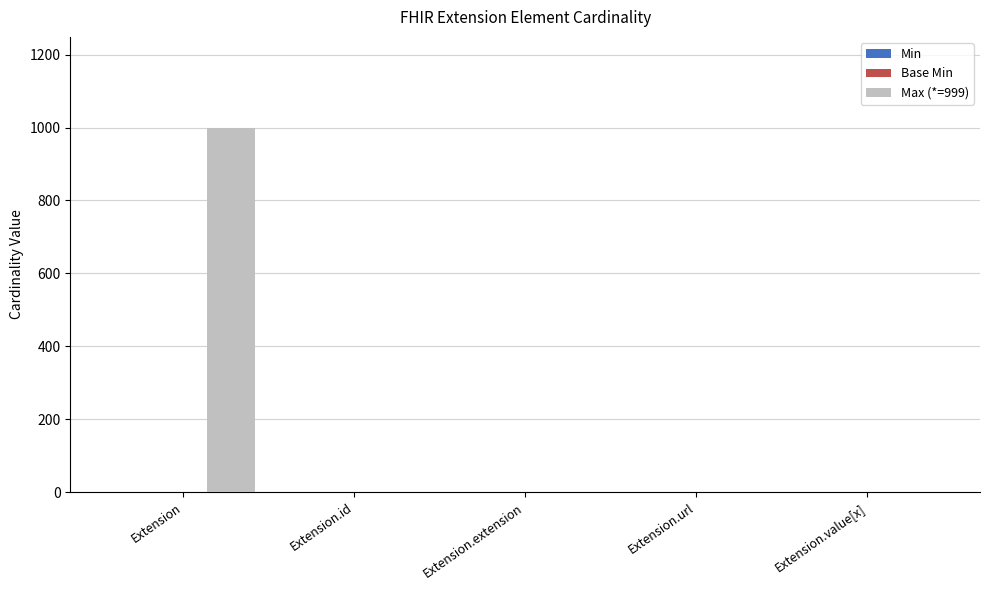

Which series has the largest total across all categories?

Max (*=999)